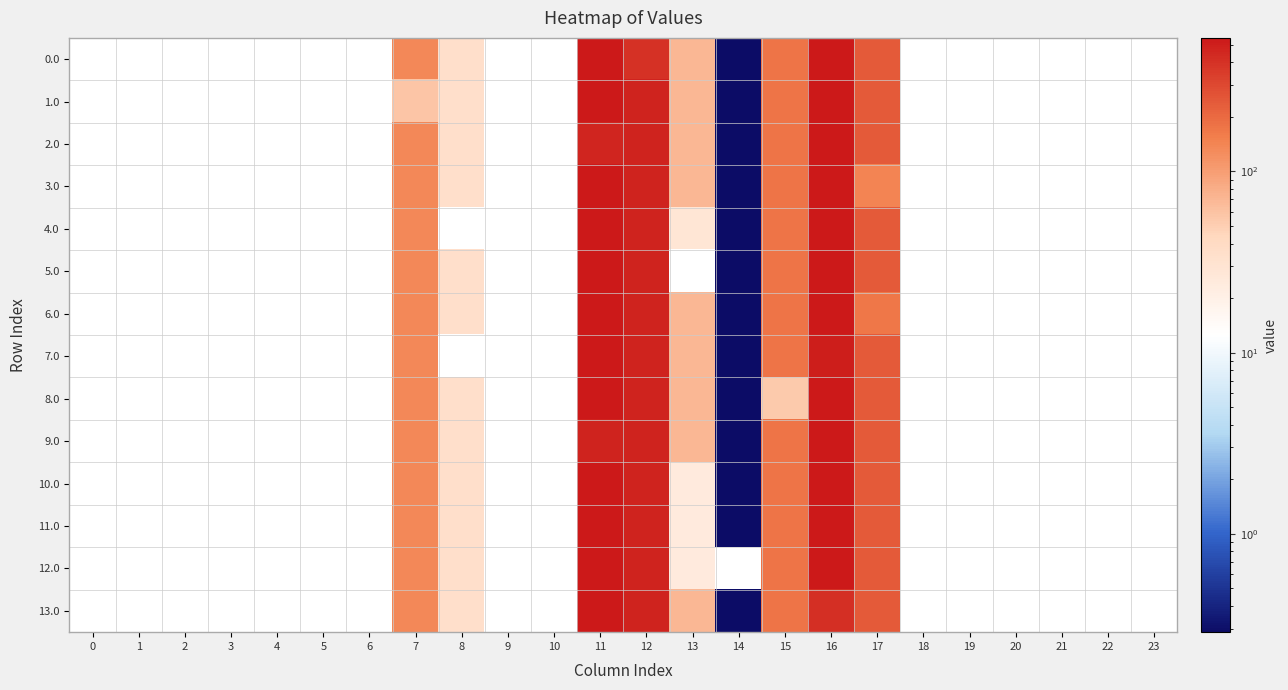

Reading left to right, extract all data points from this chart.

0.0: 0=0.0	1=0.0	2=0.0	3=0.0	4=0.0	5=0.0	6=0.0	7=134.3	8=35.0	9=0.0	10=0.0	11=544.3	12=400.2	13=70.2	14=0.3	15=172.8	16=545.4	17=243.5	18=0.0	19=0.0	20=0.0	21=0.0	22=0.0	23=0.0
1.0: 0=0.0	1=0.0	2=0.0	3=0.0	4=0.0	5=0.0	6=0.0	7=57.3	8=35.0	9=0.0	10=0.0	11=544.3	12=477.2	13=70.2	14=0.3	15=172.8	16=545.4	17=243.5	18=0.0	19=0.0	20=0.0	21=0.0	22=0.0	23=0.0
2.0: 0=0.0	1=0.0	2=0.0	3=0.0	4=0.0	5=0.0	6=0.0	7=134.3	8=35.0	9=0.0	10=0.0	11=467.2	12=477.2	13=70.2	14=0.3	15=172.8	16=545.4	17=243.5	18=0.0	19=0.0	20=0.0	21=0.0	22=0.0	23=0.0
3.0: 0=0.0	1=0.0	2=0.0	3=0.0	4=0.0	5=0.0	6=0.0	7=134.3	8=35.0	9=0.0	10=0.0	11=544.3	12=477.2	13=70.2	14=0.3	15=172.8	16=545.4	17=142.9	18=0.0	19=0.0	20=0.0	21=0.0	22=0.0	23=0.0
4.0: 0=0.0	1=0.0	2=0.0	3=0.0	4=0.0	5=0.0	6=0.0	7=134.3	8=0.0	9=0.0	10=0.0	11=544.3	12=477.2	13=28.2	14=0.3	15=172.8	16=545.4	17=243.5	18=0.0	19=0.0	20=0.0	21=0.0	22=0.0	23=0.0
5.0: 0=0.0	1=0.0	2=0.0	3=0.0	4=0.0	5=0.0	6=0.0	7=134.3	8=35.0	9=0.0	10=0.0	11=543.0	12=477.2	13=0.0	14=0.3	15=172.8	16=545.4	17=243.5	18=0.0	19=0.0	20=0.0	21=0.0	22=0.0	23=0.0
6.0: 0=0.0	1=0.0	2=0.0	3=0.0	4=0.0	5=0.0	6=0.0	7=134.3	8=35.0	9=0.0	10=0.0	11=544.3	12=477.2	13=70.2	14=0.3	15=172.8	16=545.4	17=172.0	18=0.0	19=0.0	20=0.0	21=0.0	22=0.0	23=0.0
7.0: 0=0.0	1=0.0	2=0.0	3=0.0	4=0.0	5=0.0	6=0.0	7=134.3	8=0.0	9=0.0	10=0.0	11=544.3	12=477.2	13=70.2	14=0.3	15=172.8	16=509.0	17=243.5	18=0.0	19=0.0	20=0.0	21=0.0	22=0.0	23=0.0
8.0: 0=0.0	1=0.0	2=0.0	3=0.0	4=0.0	5=0.0	6=0.0	7=134.3	8=35.0	9=0.0	10=0.0	11=544.3	12=477.2	13=70.2	14=0.3	15=53.4	16=545.4	17=243.5	18=0.0	19=0.0	20=0.0	21=0.0	22=0.0	23=0.0
9.0: 0=0.0	1=0.0	2=0.0	3=0.0	4=0.0	5=0.0	6=0.0	7=134.3	8=35.0	9=0.0	10=0.0	11=479.3	12=477.2	13=70.2	14=0.3	15=172.8	16=545.4	17=243.5	18=0.0	19=0.0	20=0.0	21=0.0	22=0.0	23=0.0
10.0: 0=0.0	1=0.0	2=0.0	3=0.0	4=0.0	5=0.0	6=0.0	7=134.3	8=35.0	9=0.0	10=0.0	11=544.3	12=477.2	13=24.0	14=0.3	15=172.8	16=545.4	17=243.5	18=0.0	19=0.0	20=0.0	21=0.0	22=0.0	23=0.0
11.0: 0=0.0	1=0.0	2=0.0	3=0.0	4=0.0	5=0.0	6=0.0	7=134.3	8=35.0	9=0.0	10=0.0	11=544.3	12=477.2	13=24.0	14=0.3	15=172.8	16=545.4	17=243.5	18=0.0	19=0.0	20=0.0	21=0.0	22=0.0	23=0.0
12.0: 0=0.0	1=0.0	2=0.0	3=0.0	4=0.0	5=0.0	6=0.0	7=134.3	8=35.0	9=0.0	10=0.0	11=544.3	12=477.2	13=24.3	14=0.0	15=172.8	16=545.4	17=243.5	18=0.0	19=0.0	20=0.0	21=0.0	22=0.0	23=0.0
13.0: 0=0.0	1=0.0	2=0.0	3=0.0	4=0.0	5=0.0	6=0.0	7=134.3	8=35.0	9=0.0	10=0.0	11=544.3	12=477.2	13=70.2	14=0.3	15=172.8	16=417.2	17=243.5	18=0.0	19=0.0	20=0.0	21=0.0	22=0.0	23=0.0